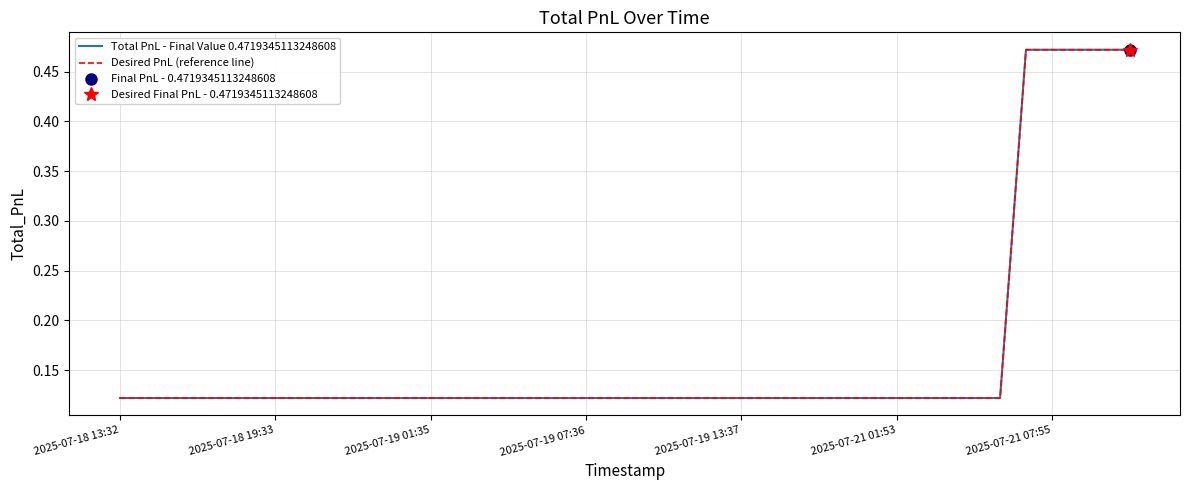

What is the minimum value shown in the chart?

0.1